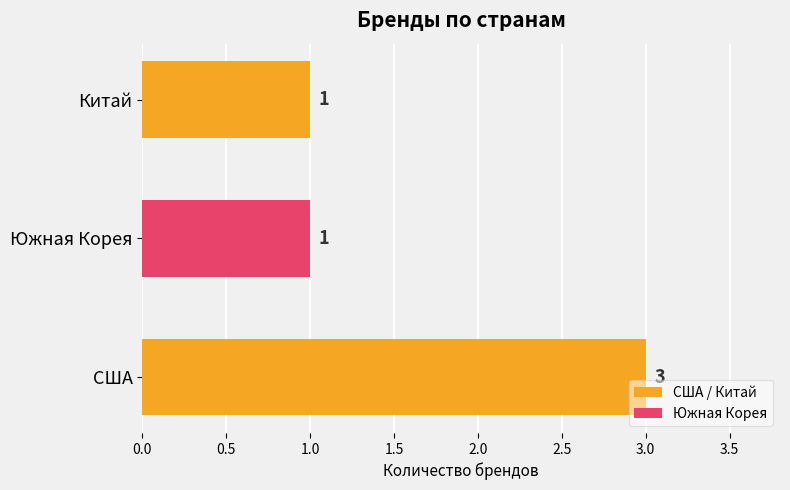

Approximately how many times larger is the value at Китай compared to США?

0.3